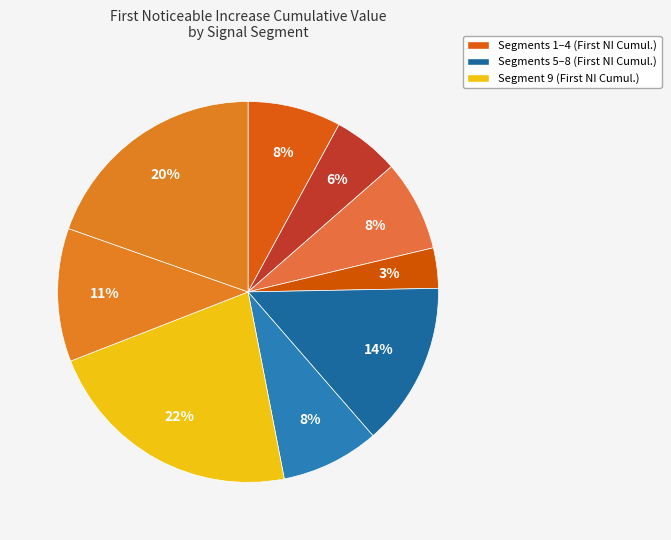

How many segments does this pie chart have?

9